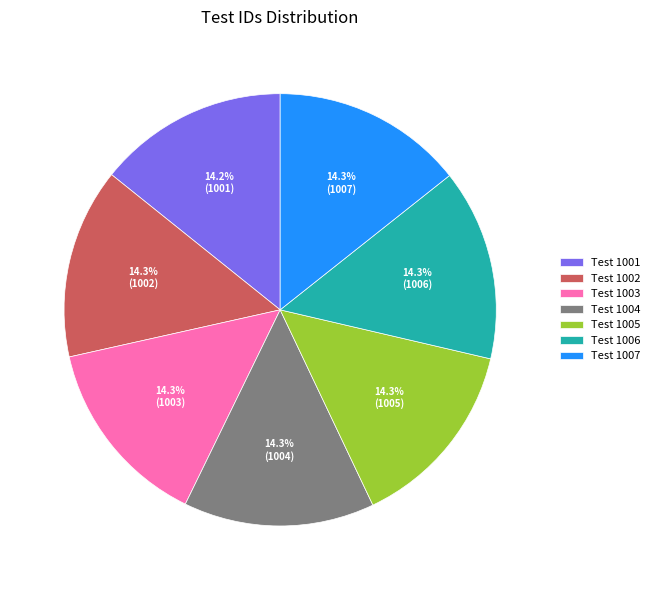

How many segments does this pie chart have?

7